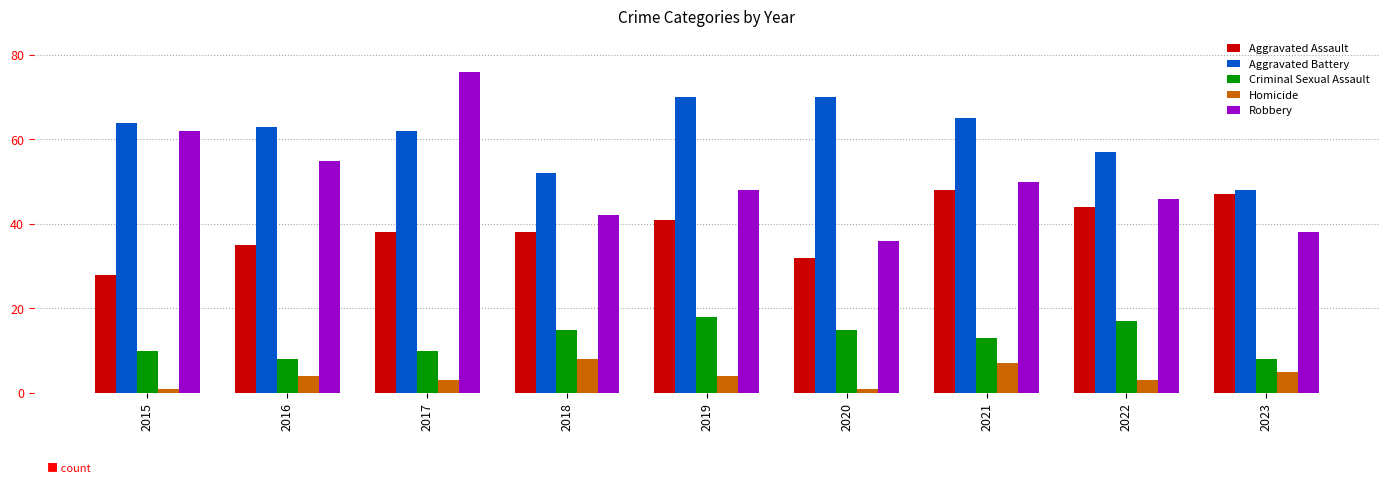

What is the value of the Homicide bar at the 5th from the left?

4